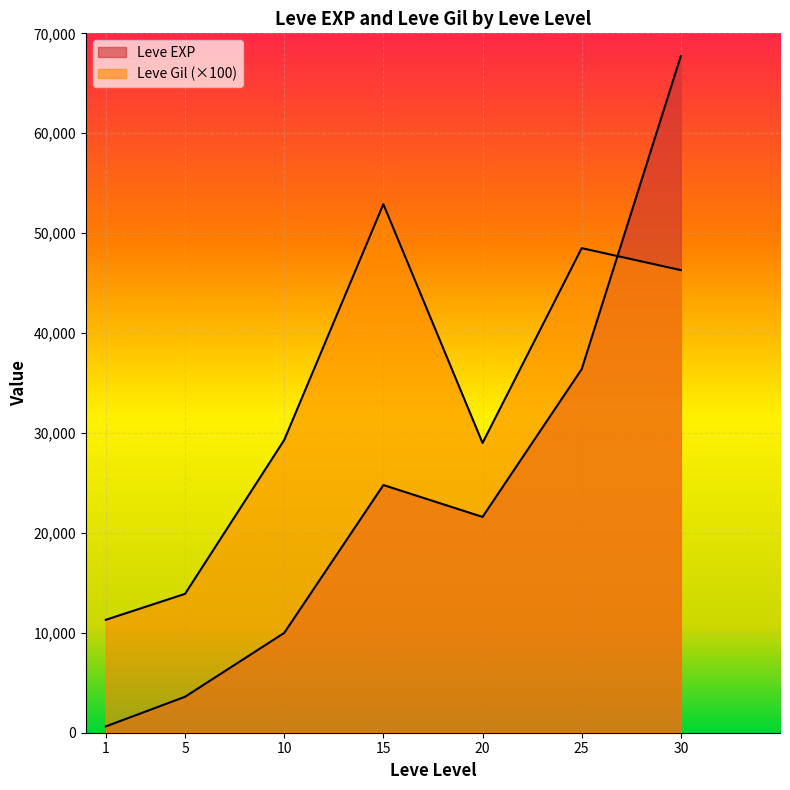

How many lines are shown in the chart?

2